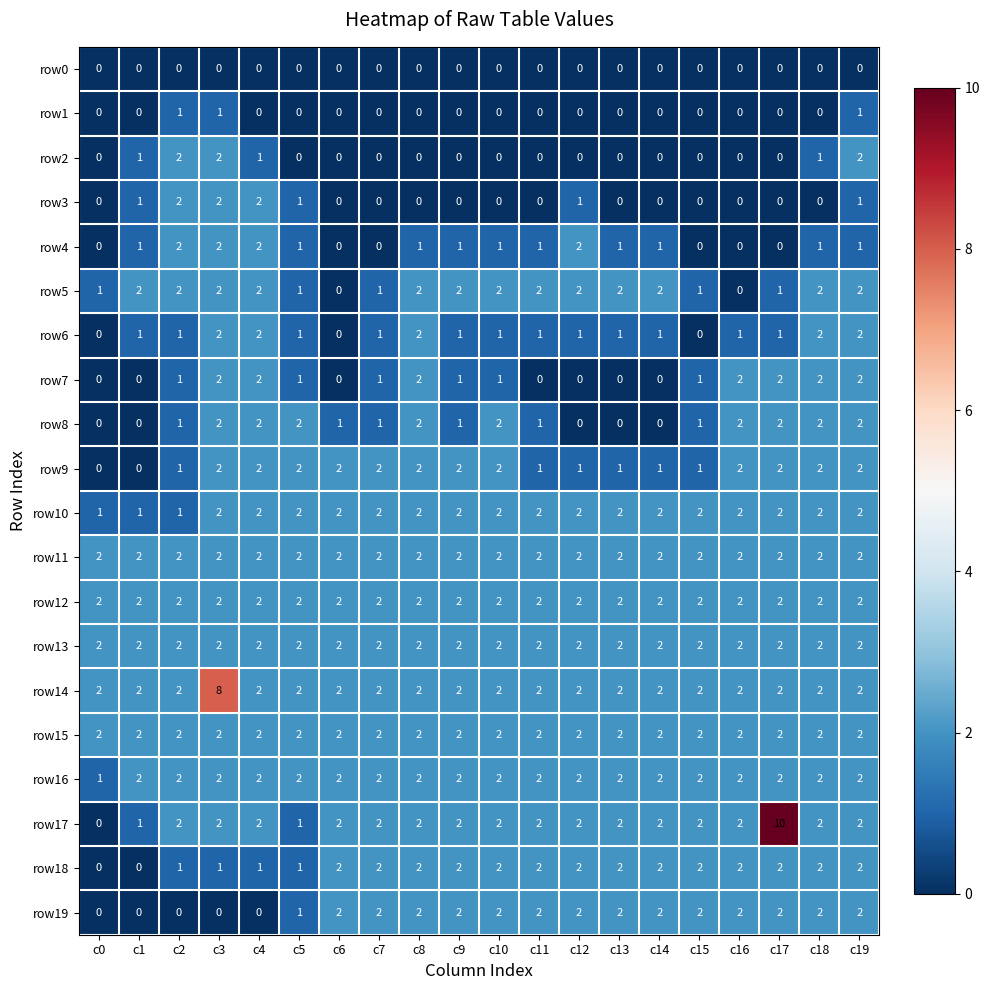

What is the sum of the row18 values at c13 and c9?

4